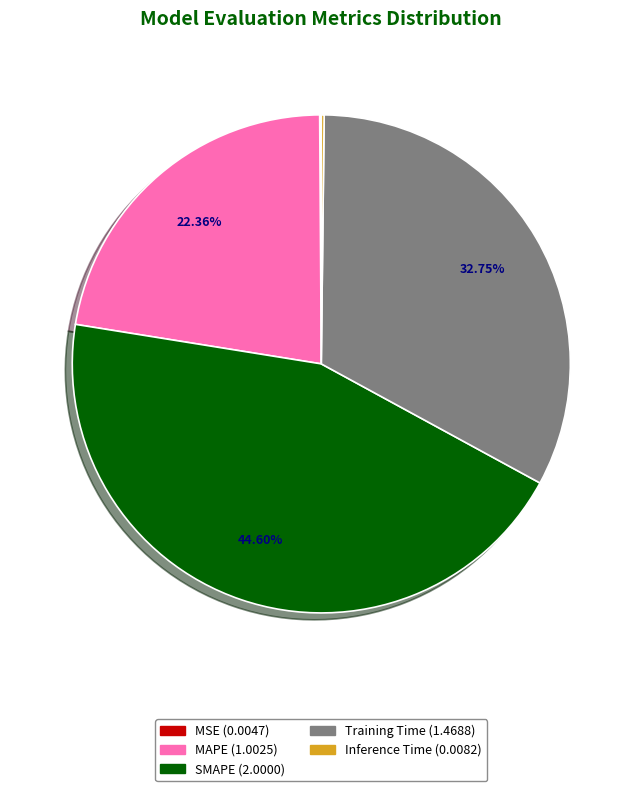

To the nearest percent, what portion does Training Time represent?

33%